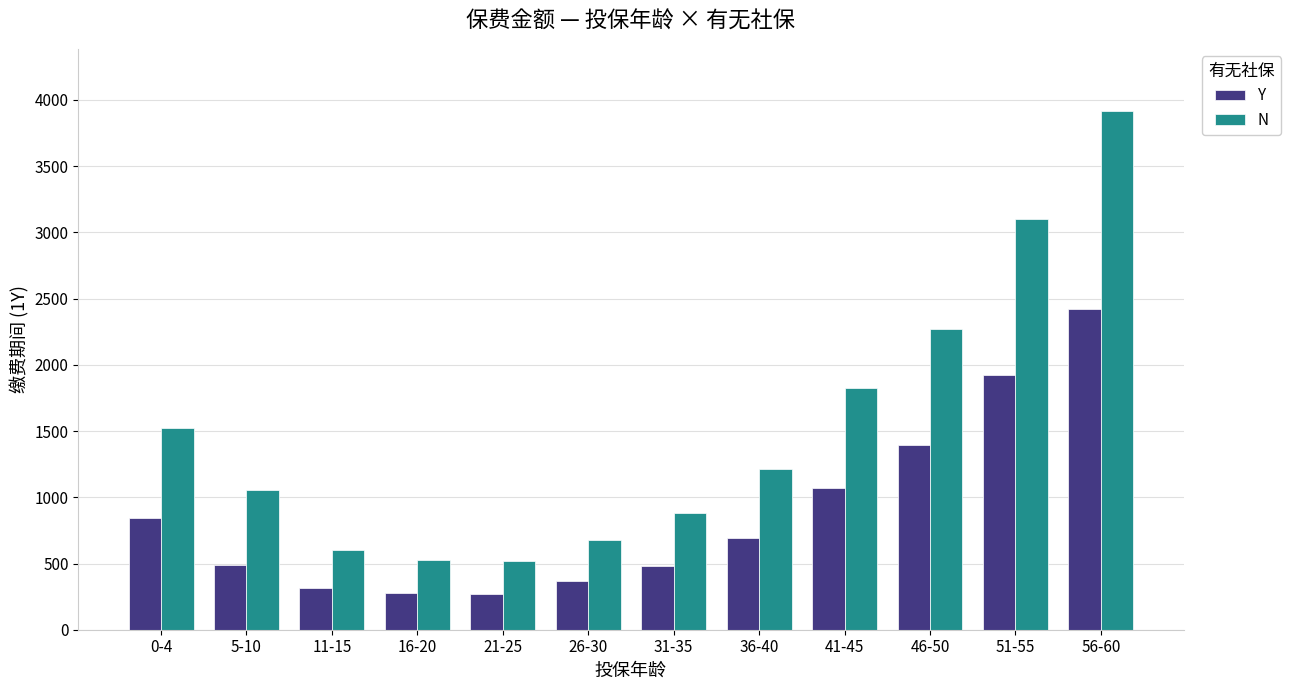

Which series has the largest total across all categories?

N